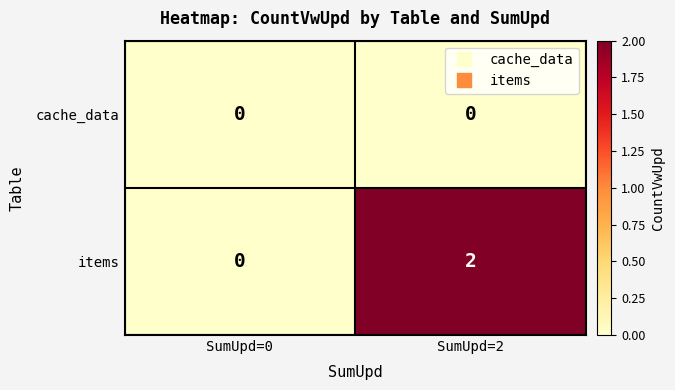

The cache_data series shows 0 at SumUpd=2. True or false?

True